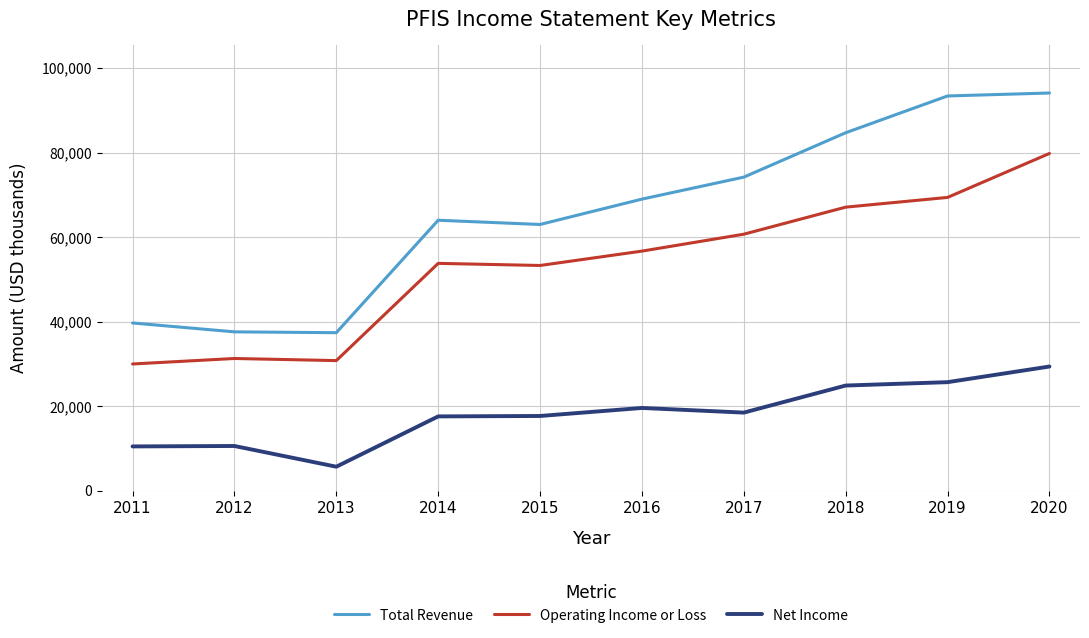

True or false: Operating Income or Loss and Total Revenue cross at least once.

False